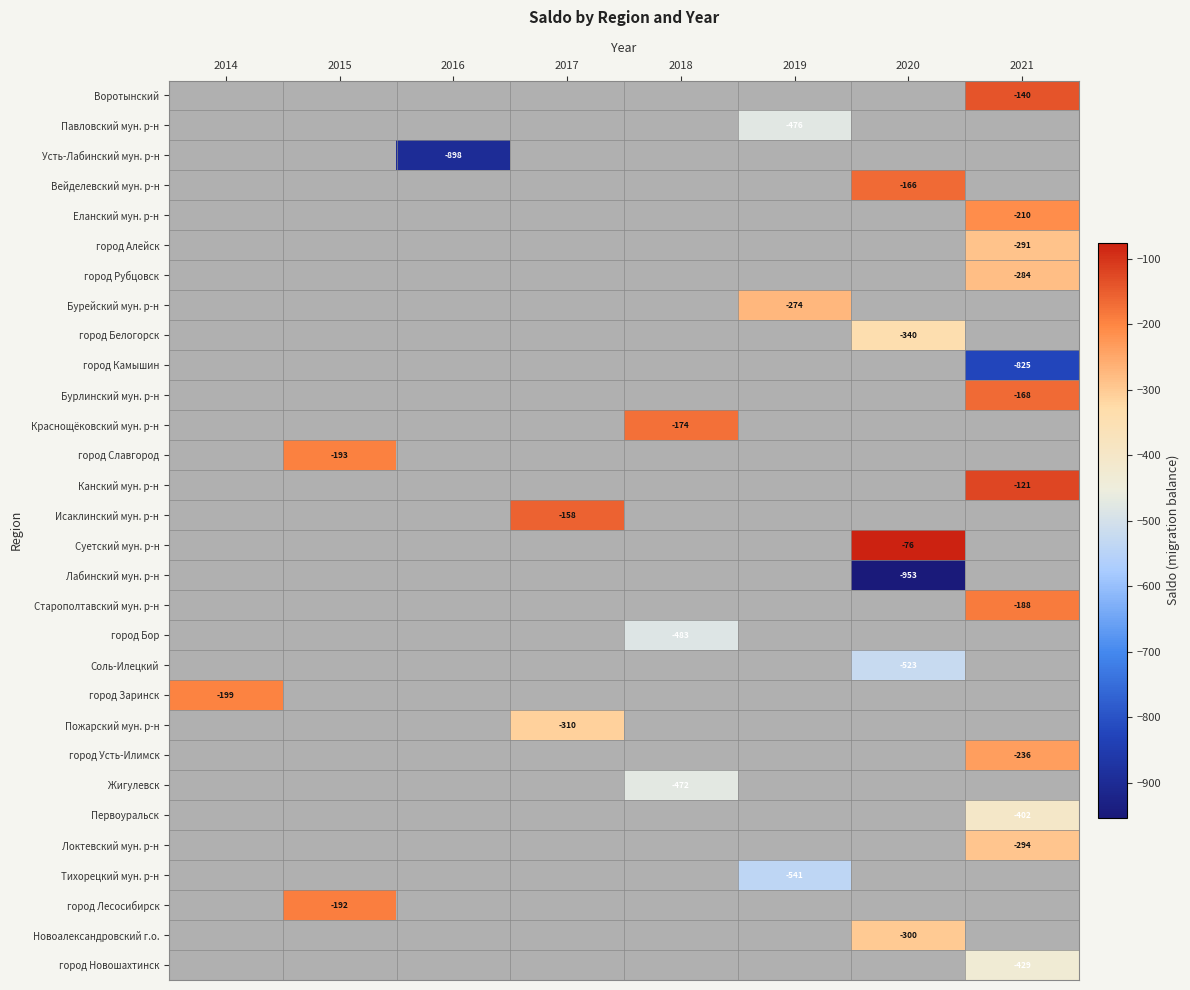

Count the number of categories in the chart.

8